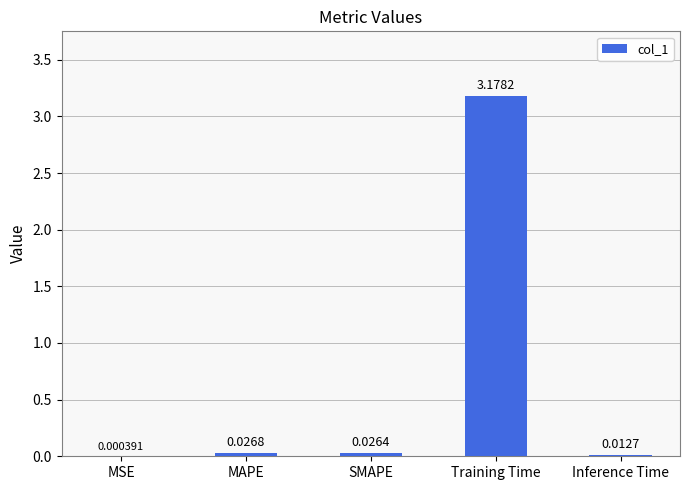

At which label is the value closest to 1?

MAPE